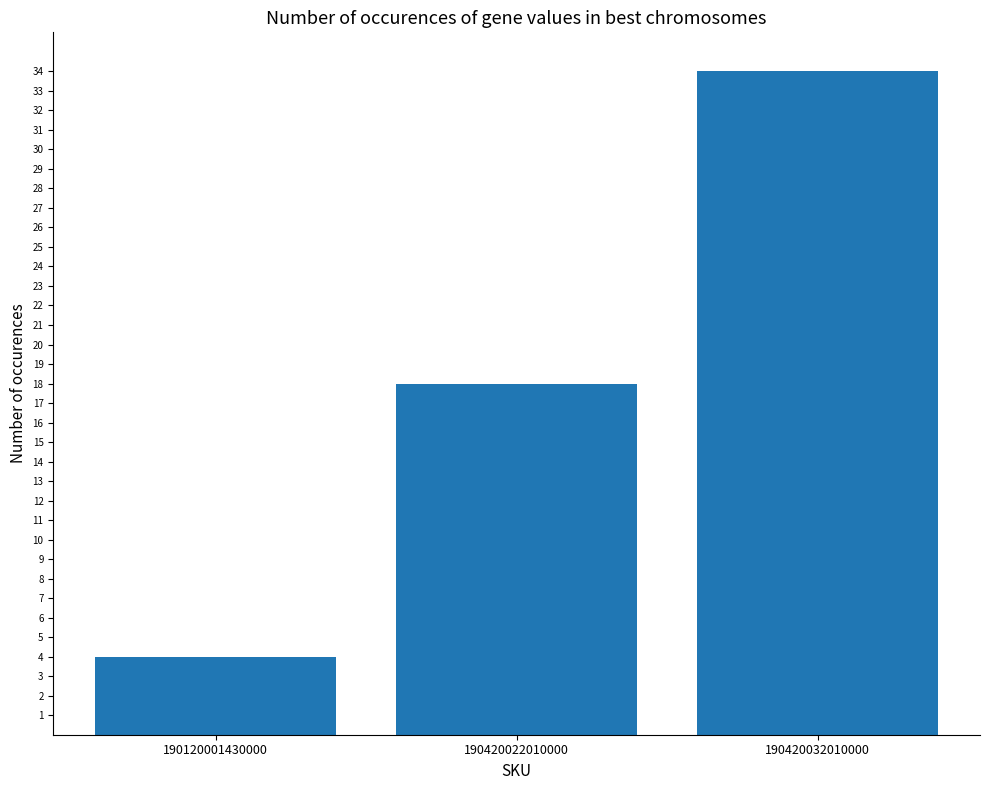

What is the smallest value displayed?

4